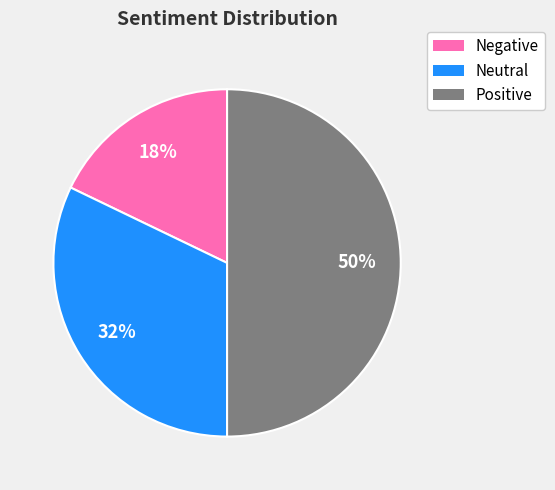

To the nearest percent, what is the combined percentage of Negative and Neutral?

50%